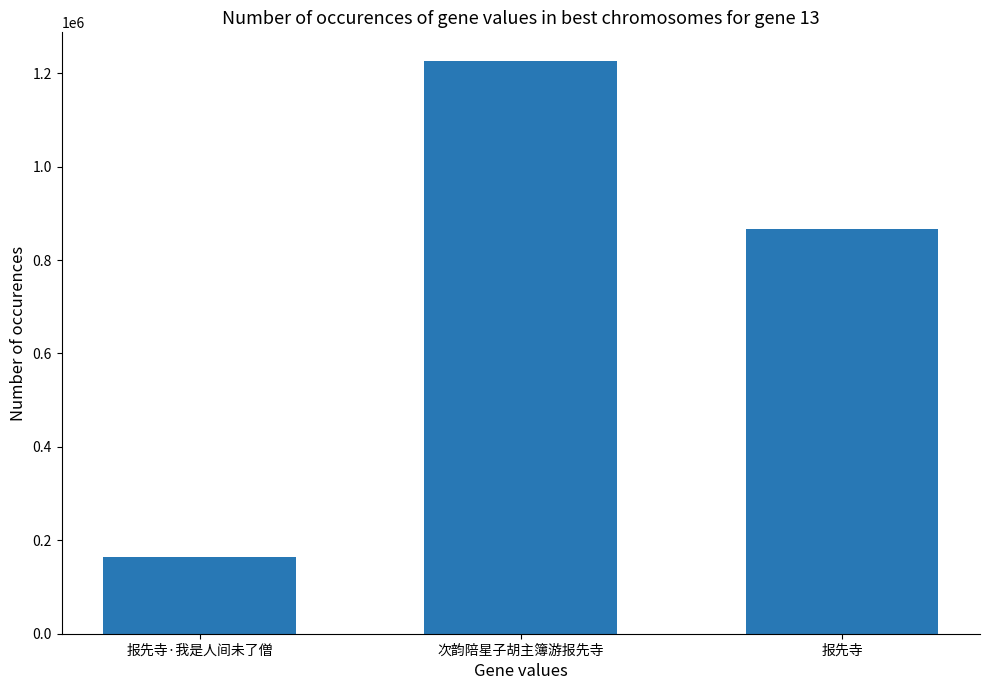

The value at 报先寺 is 204577. True or false?

False